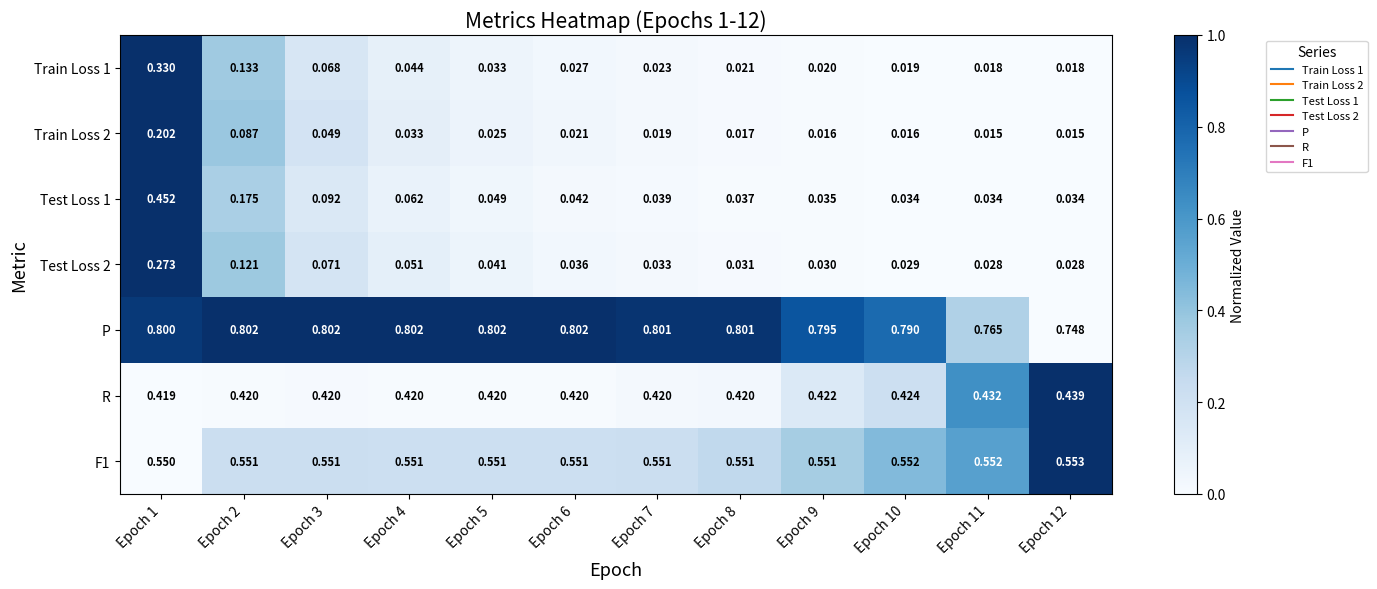

Which series has the largest total across all categories?

P